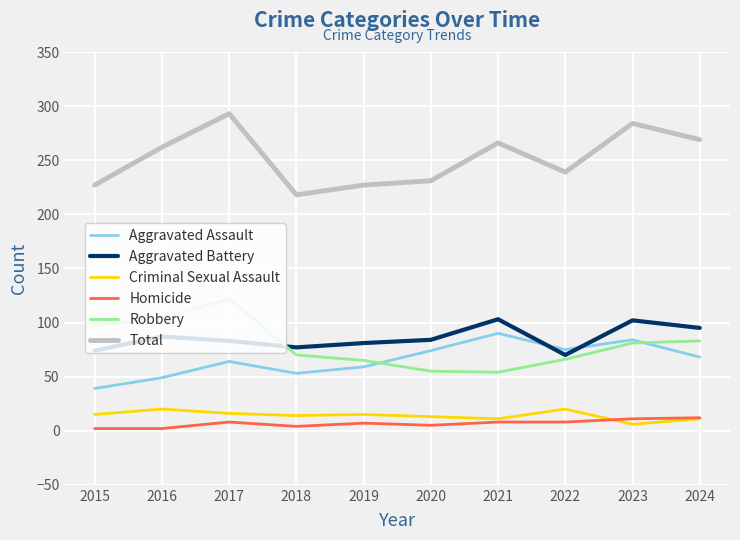

True or false: Aggravated Assault and Criminal Sexual Assault intersect in this chart.

False